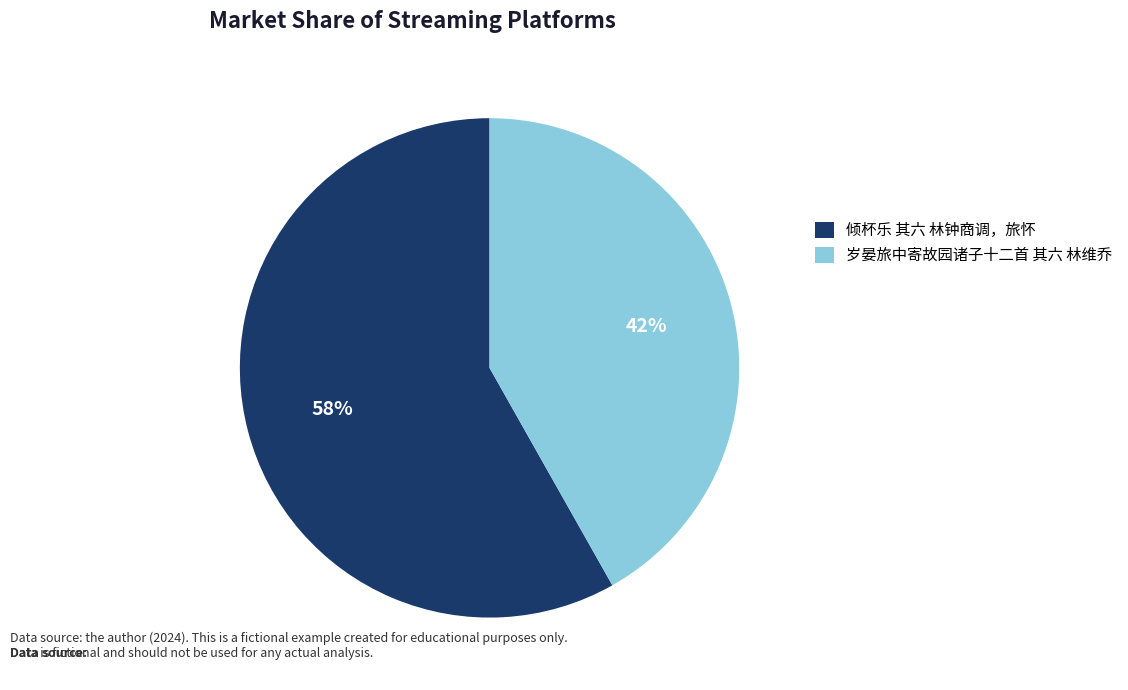

To the nearest percent, what is the difference between the largest and smallest slice percentages?

16%